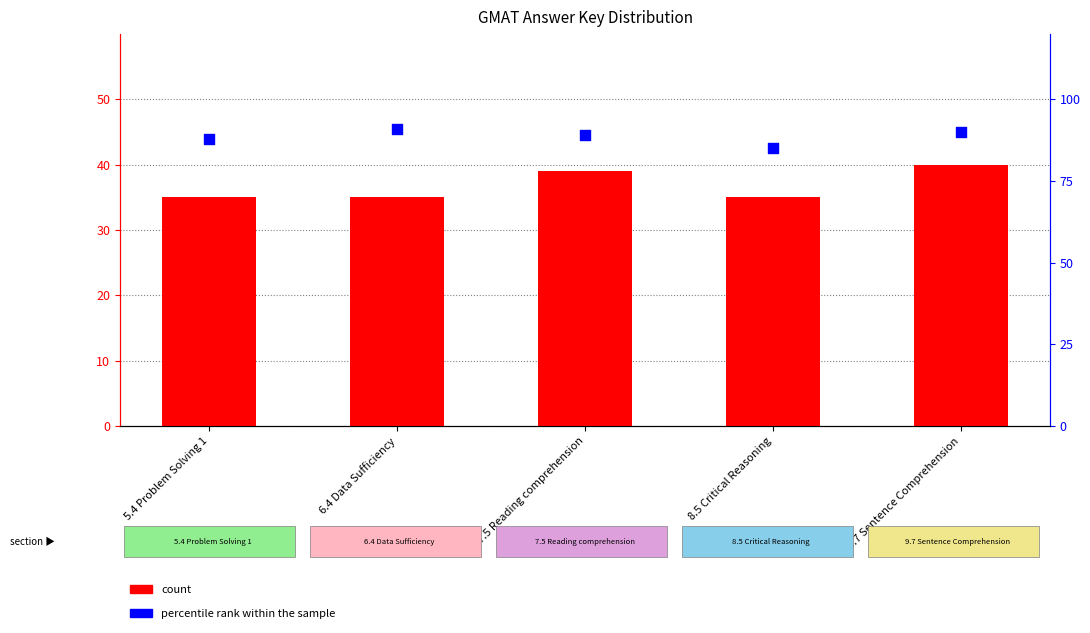

Which series contains the highest Y value?

percentile rank within the sample